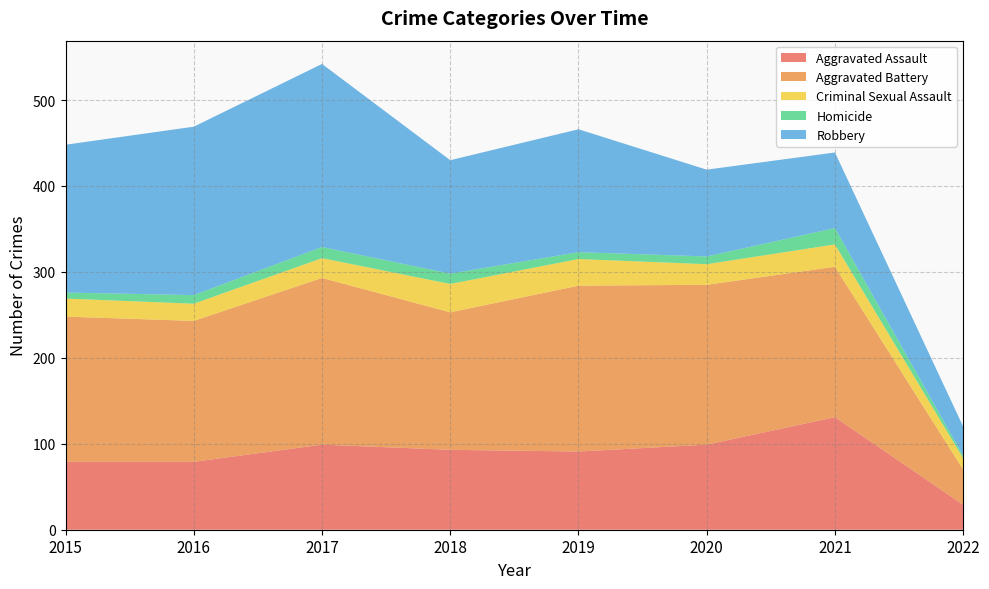

Reading left to right, extract all data points from this chart.

Aggravated Assault: 2015=79	2016=79	2017=99	2018=93	2019=91	2020=99	2021=131	2022=29
Aggravated Battery: 2015=169	2016=164	2017=194	2018=160	2019=193	2020=186	2021=175	2022=41
Criminal Sexual Assault: 2015=21	2016=20	2017=23	2018=33	2019=31	2020=24	2021=26	2022=13
Homicide: 2015=7	2016=10	2017=13	2018=12	2019=8	2020=9	2021=19	2022=3
Robbery: 2015=172	2016=196	2017=213	2018=132	2019=143	2020=101	2021=88	2022=34